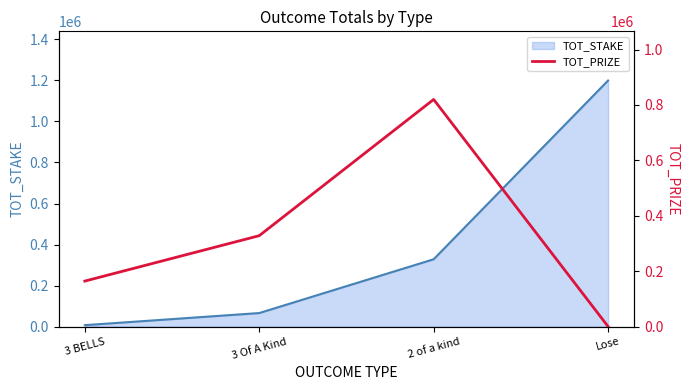

True or false: TOT_STAKE has more than 2 points higher than both neighbors.

False